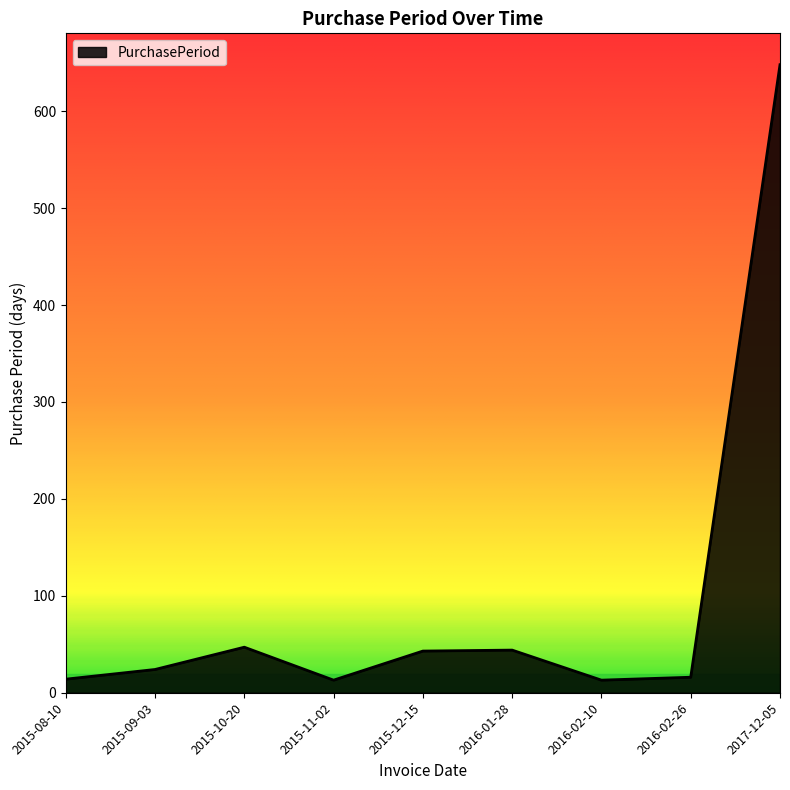

What is the difference between the maximum and minimum values?

635